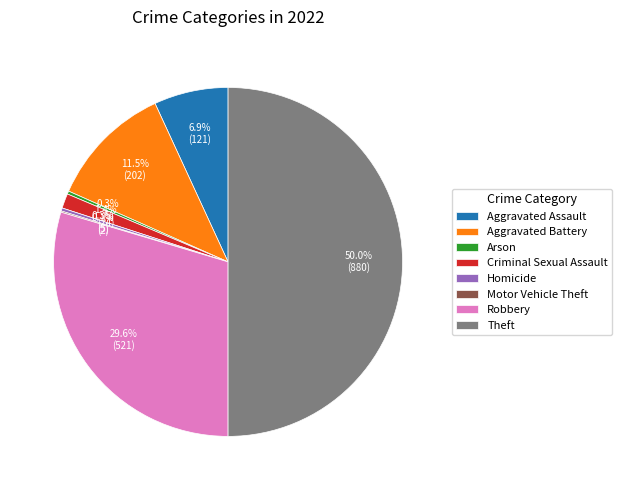

The Aggravated Assault slice represents 7% of the pie. True or false?

True